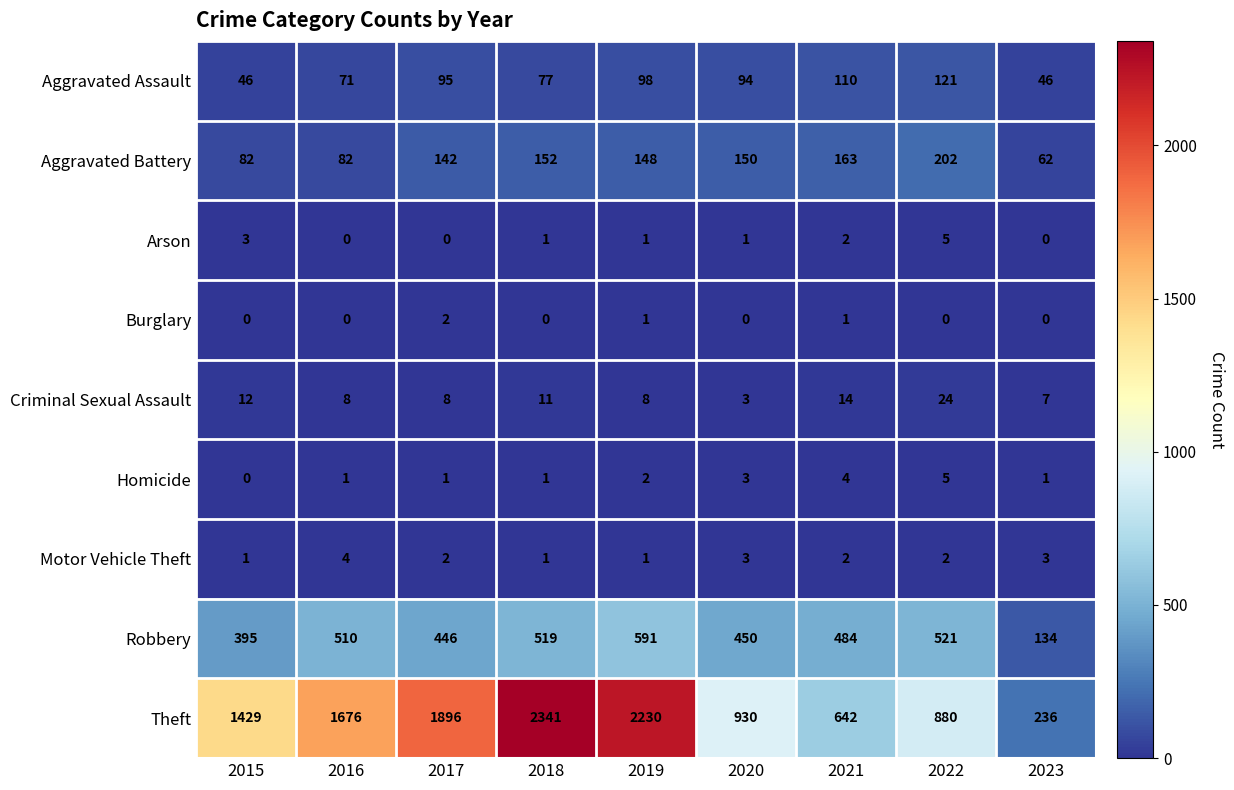

What is the sum of the Theft values at 2018 and 2015?

3770